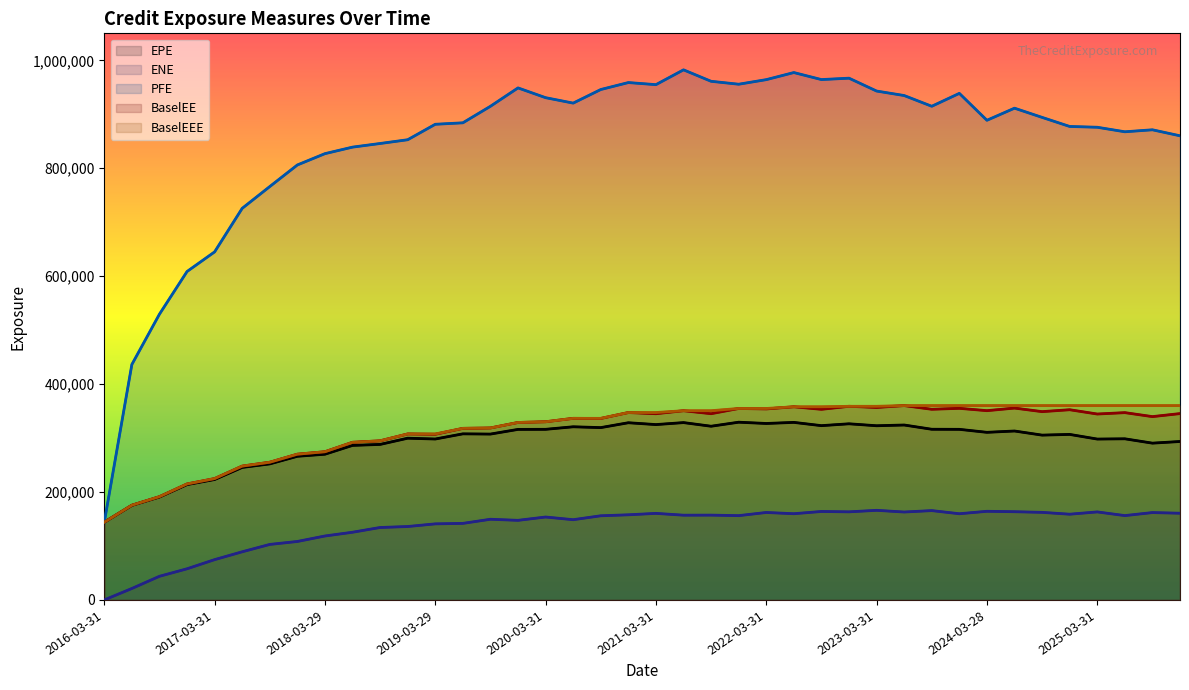

At which label does ENE reach its minimum?

2016-03-31